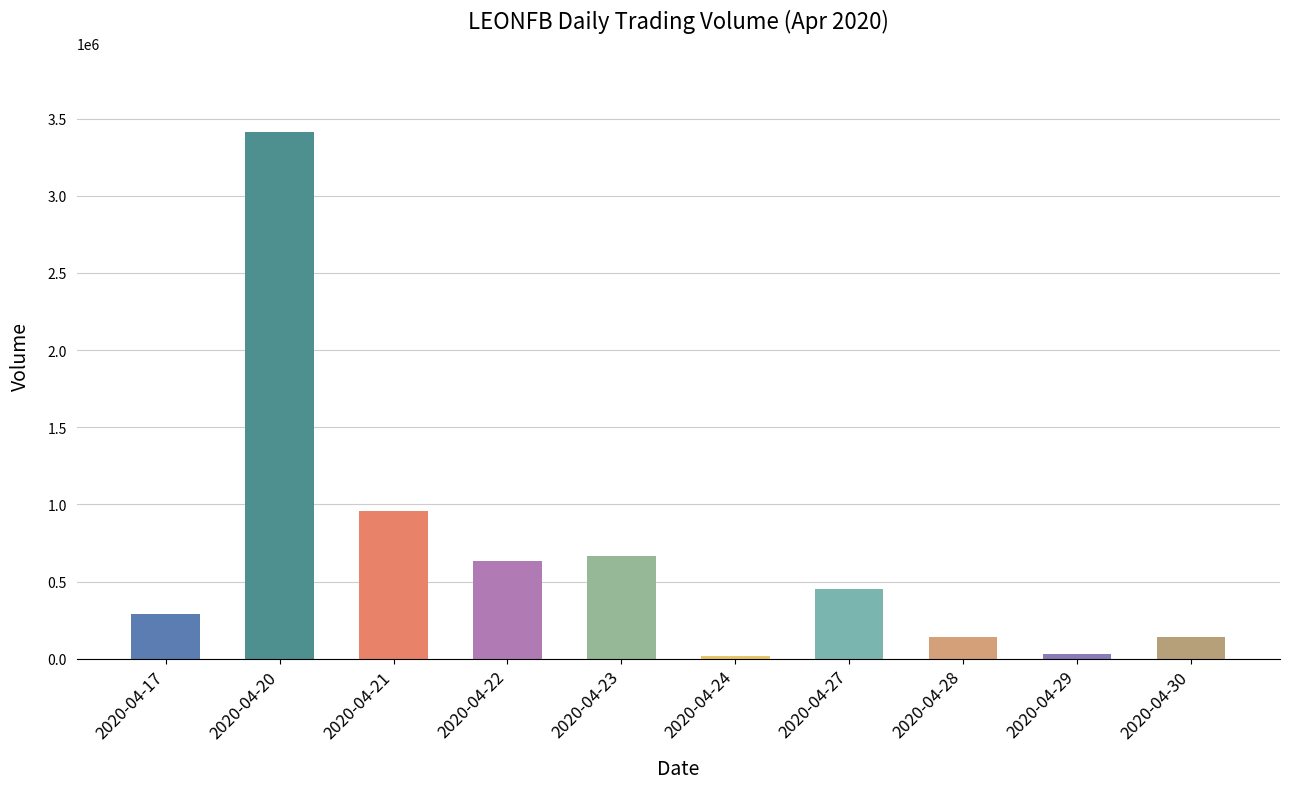

What is the sum of all values?

6726100